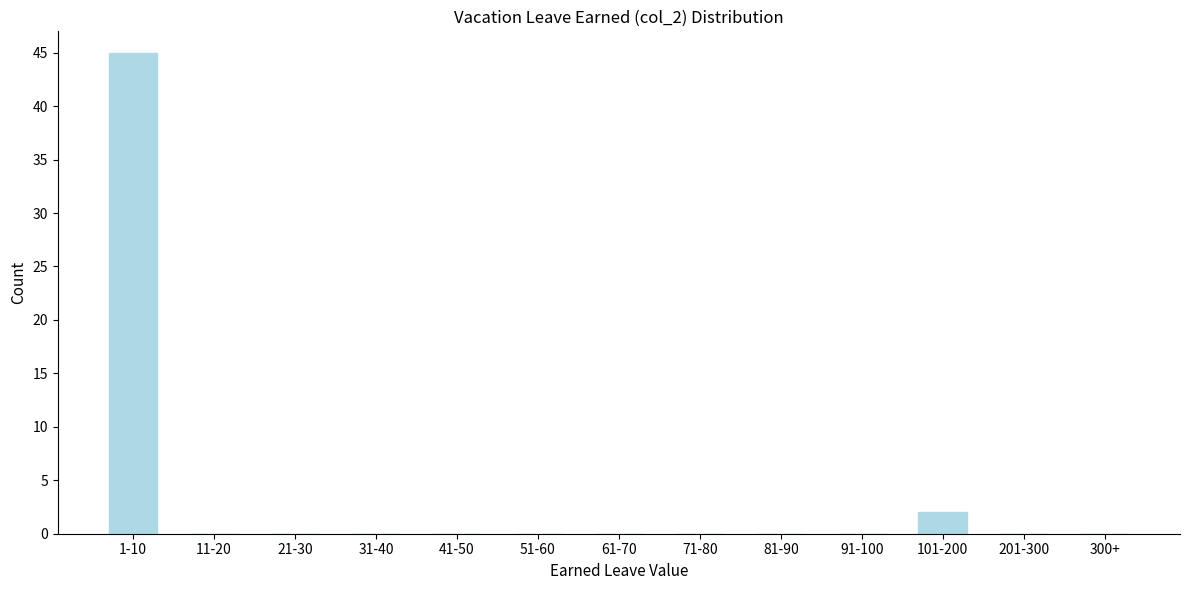

Reading left to right, extract all data points from this chart.

1-10=45	11-20=0	21-30=0	31-40=0	41-50=0	51-60=0	61-70=0	71-80=0	81-90=0	91-100=0	101-200=2	201-300=0	300+=0